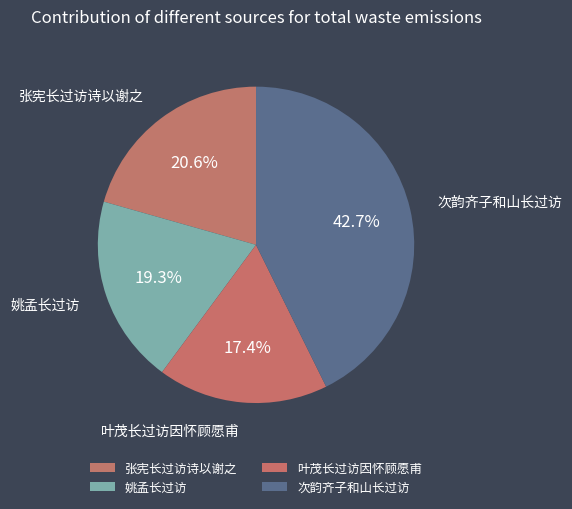

To the nearest percent, what is the difference between the 次韵齐子和山长过访 and 张宪长过访诗以谢之 slice percentages?

22%